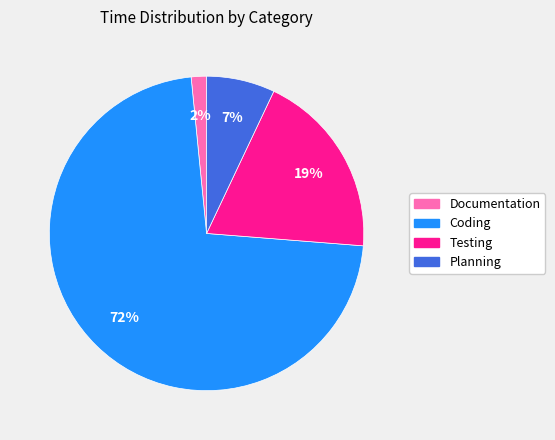

Does any single category account for the majority?

Yes